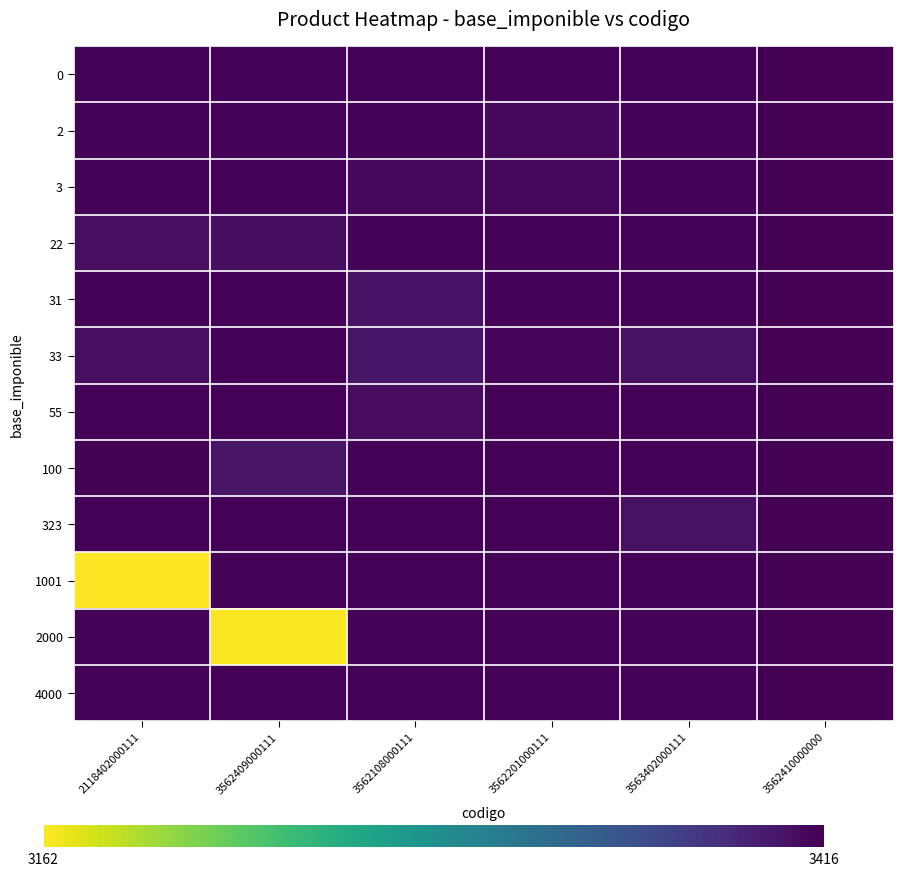

At how many categories does at least one series exceed 3411?

6